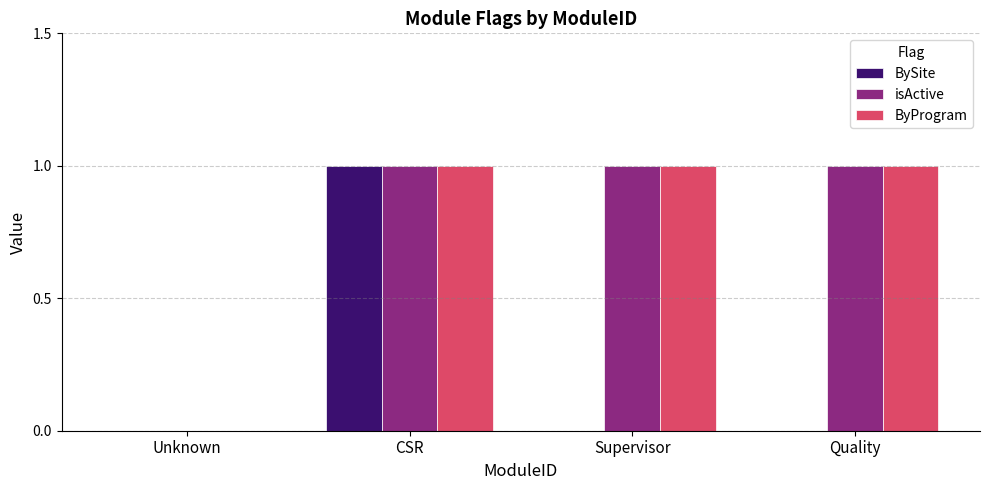

At which category is the sum across all series the highest?

CSR